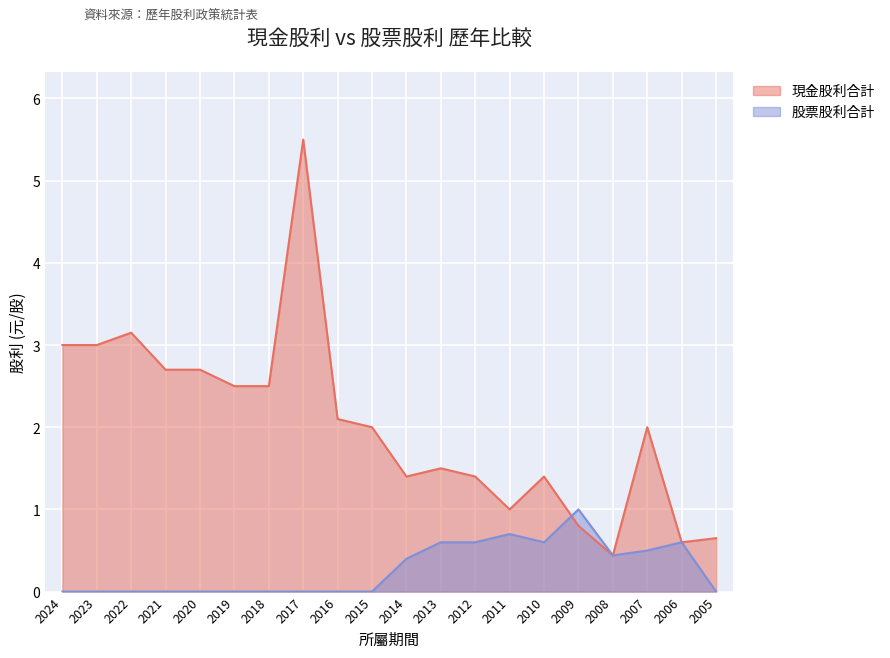

What is the greatest value displayed?

5.5